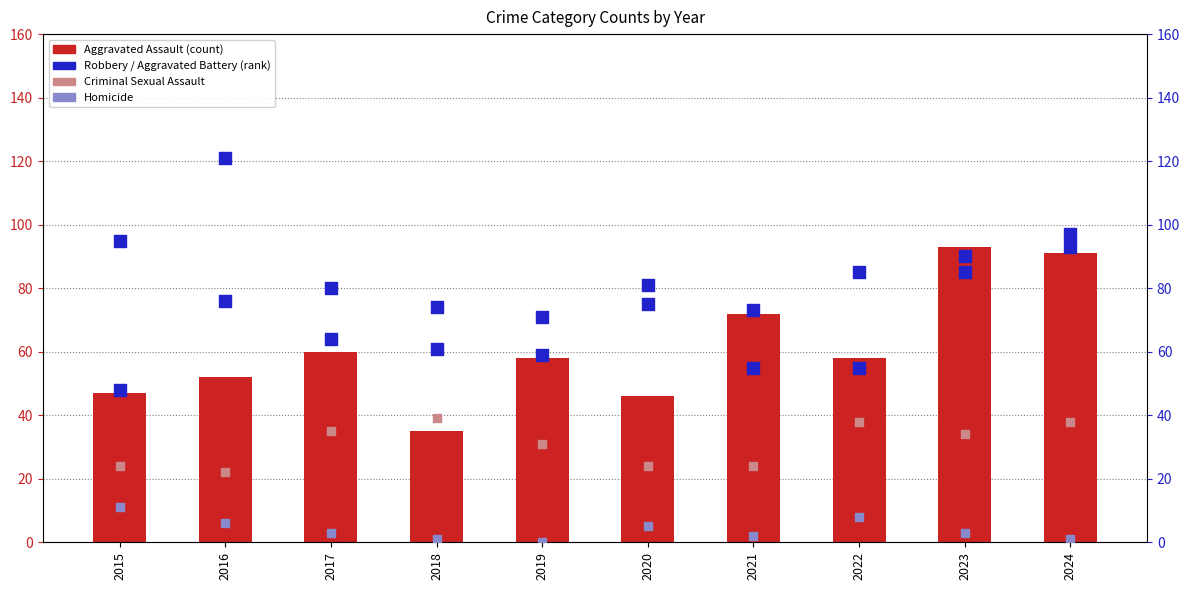

Which series has the largest Y range (max minus min)?

Robbery